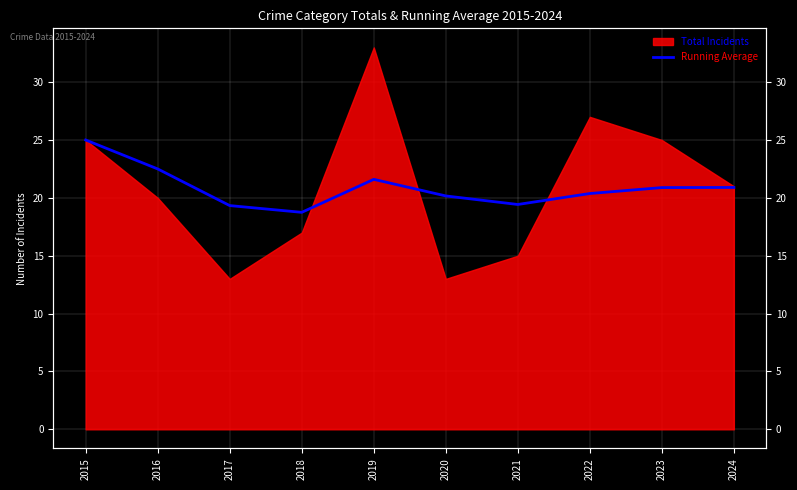

How many interior local peaks (higher than both neighbors) does the data have?

1